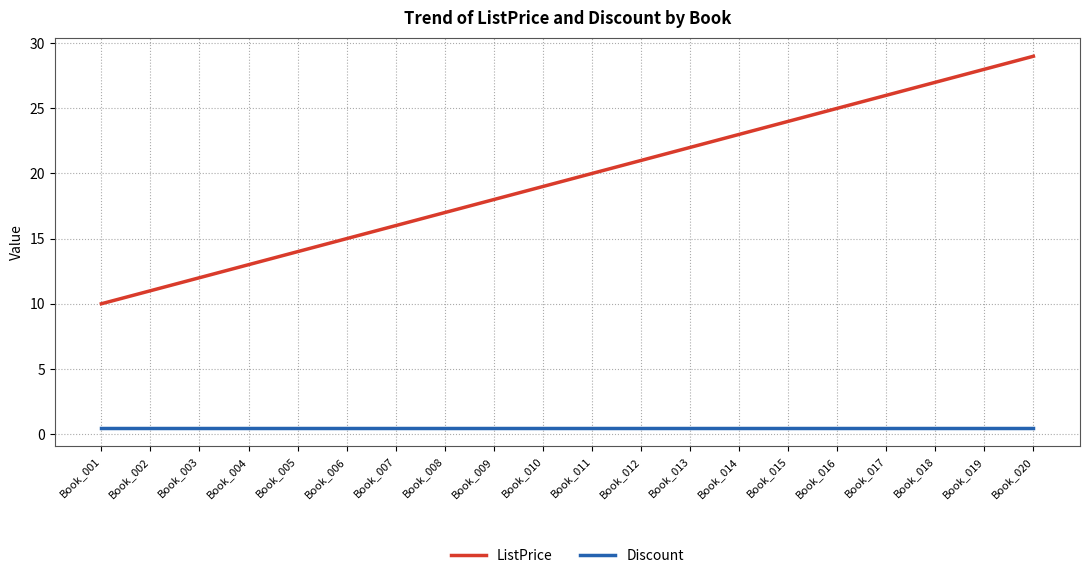

What is the highest value of the ListPrice series?

29.0